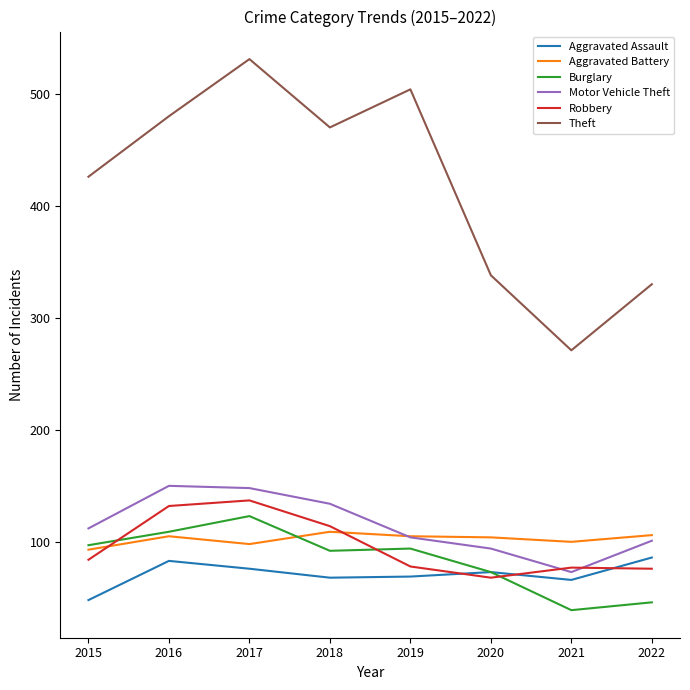

True or false: Motor Vehicle Theft has a value of 145 at 2019.

False